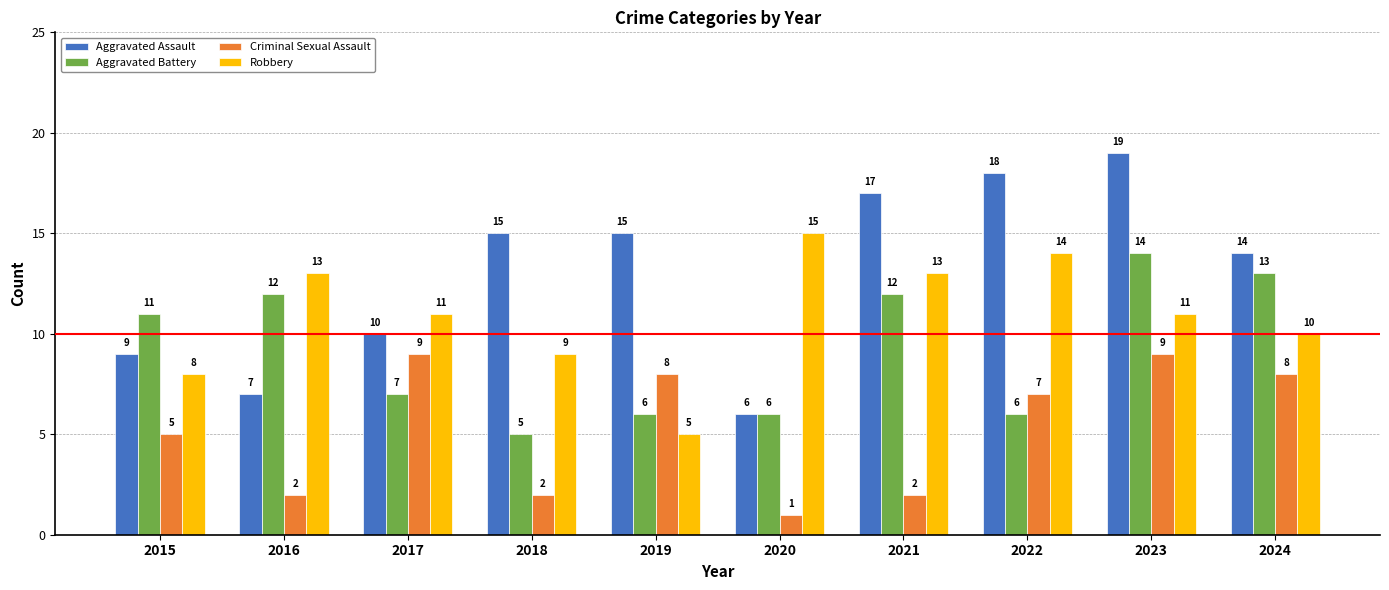

List the series in order of their peak value, highest first.

Aggravated Assault, Robbery, Aggravated Battery, Criminal Sexual Assault